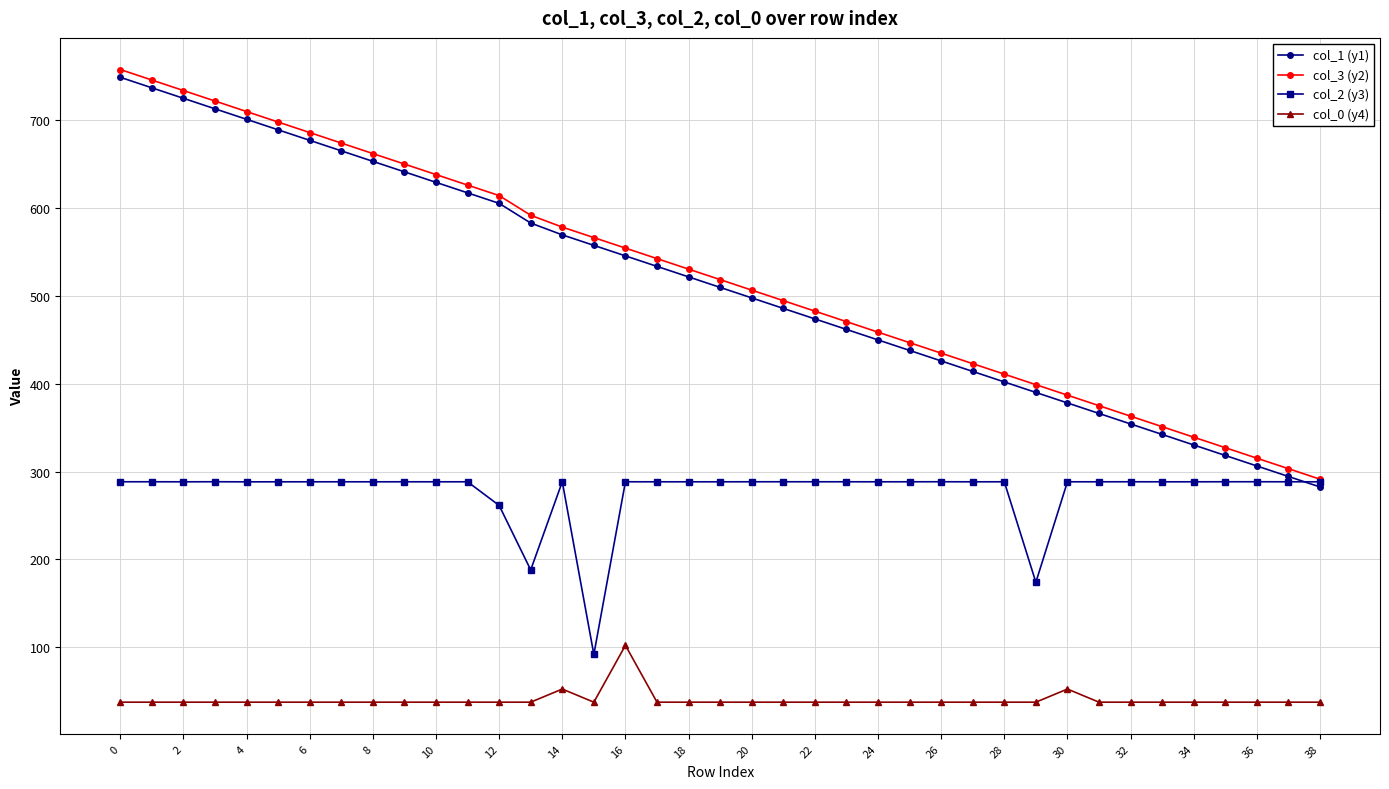

True or false: col_0 (y4) and col_1 (y1) cross at least once.

False